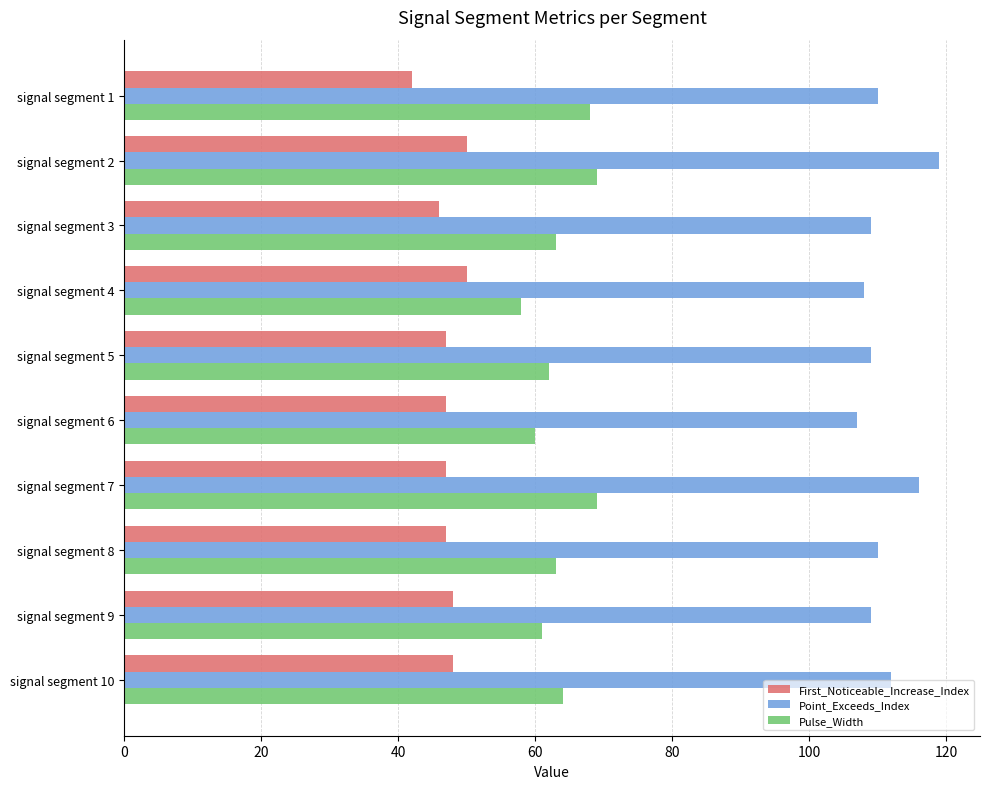

What is the spread (max minus min) of values at signal segment 6?

60